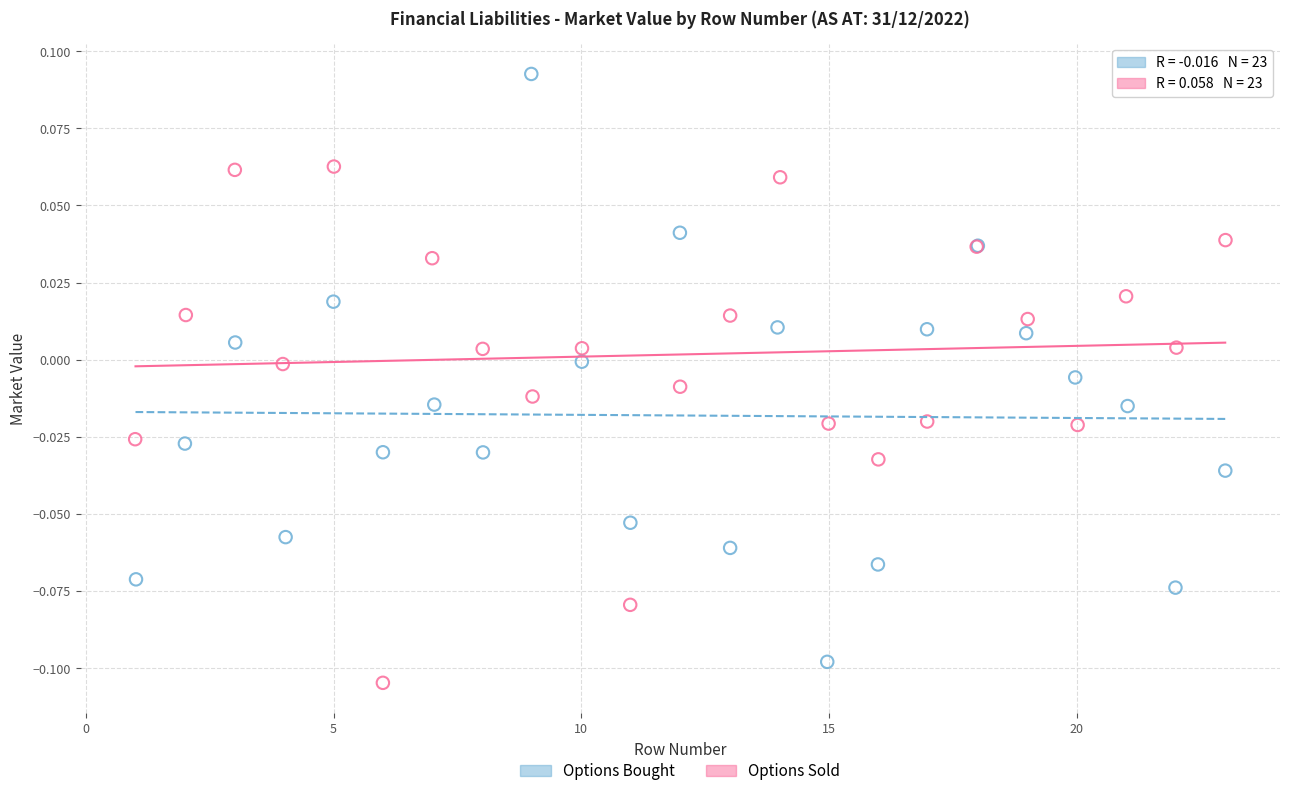

Which series contains the highest Y value?

Options Bought